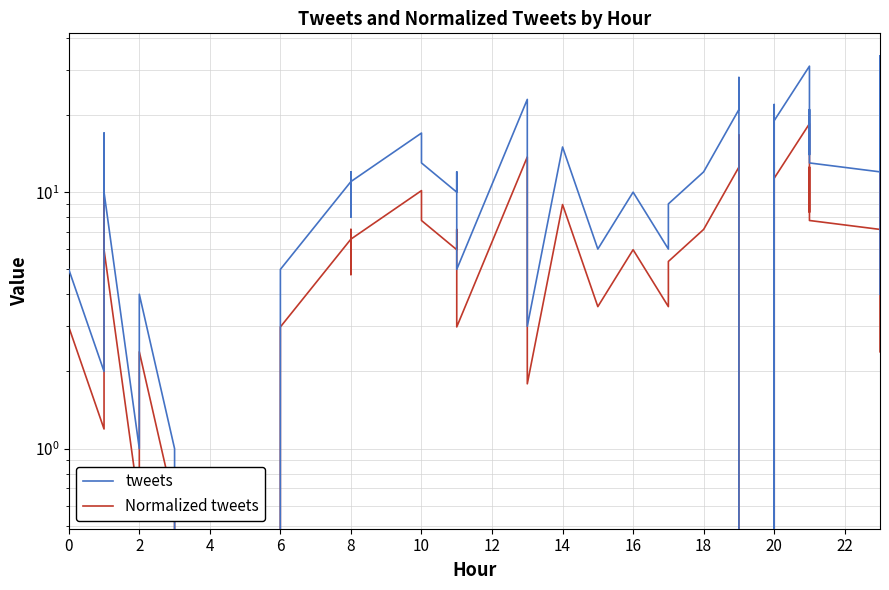

True or false: Normalized tweets and tweets intersect in this chart.

False